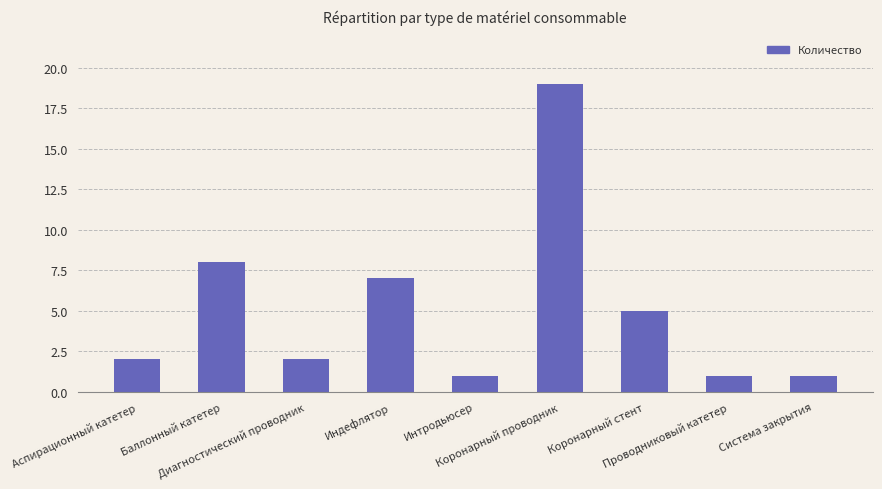

How many bars are there in total?

9